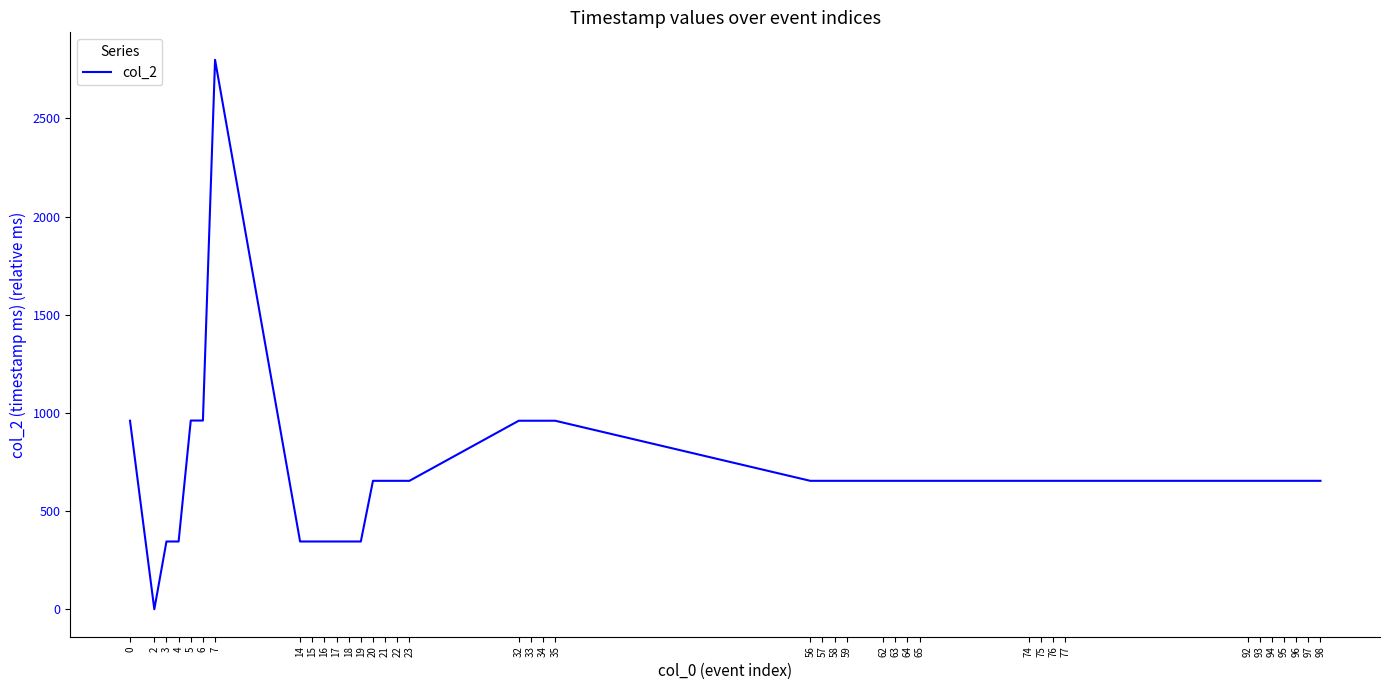

At which category does the chart reach its minimum across all series?

2